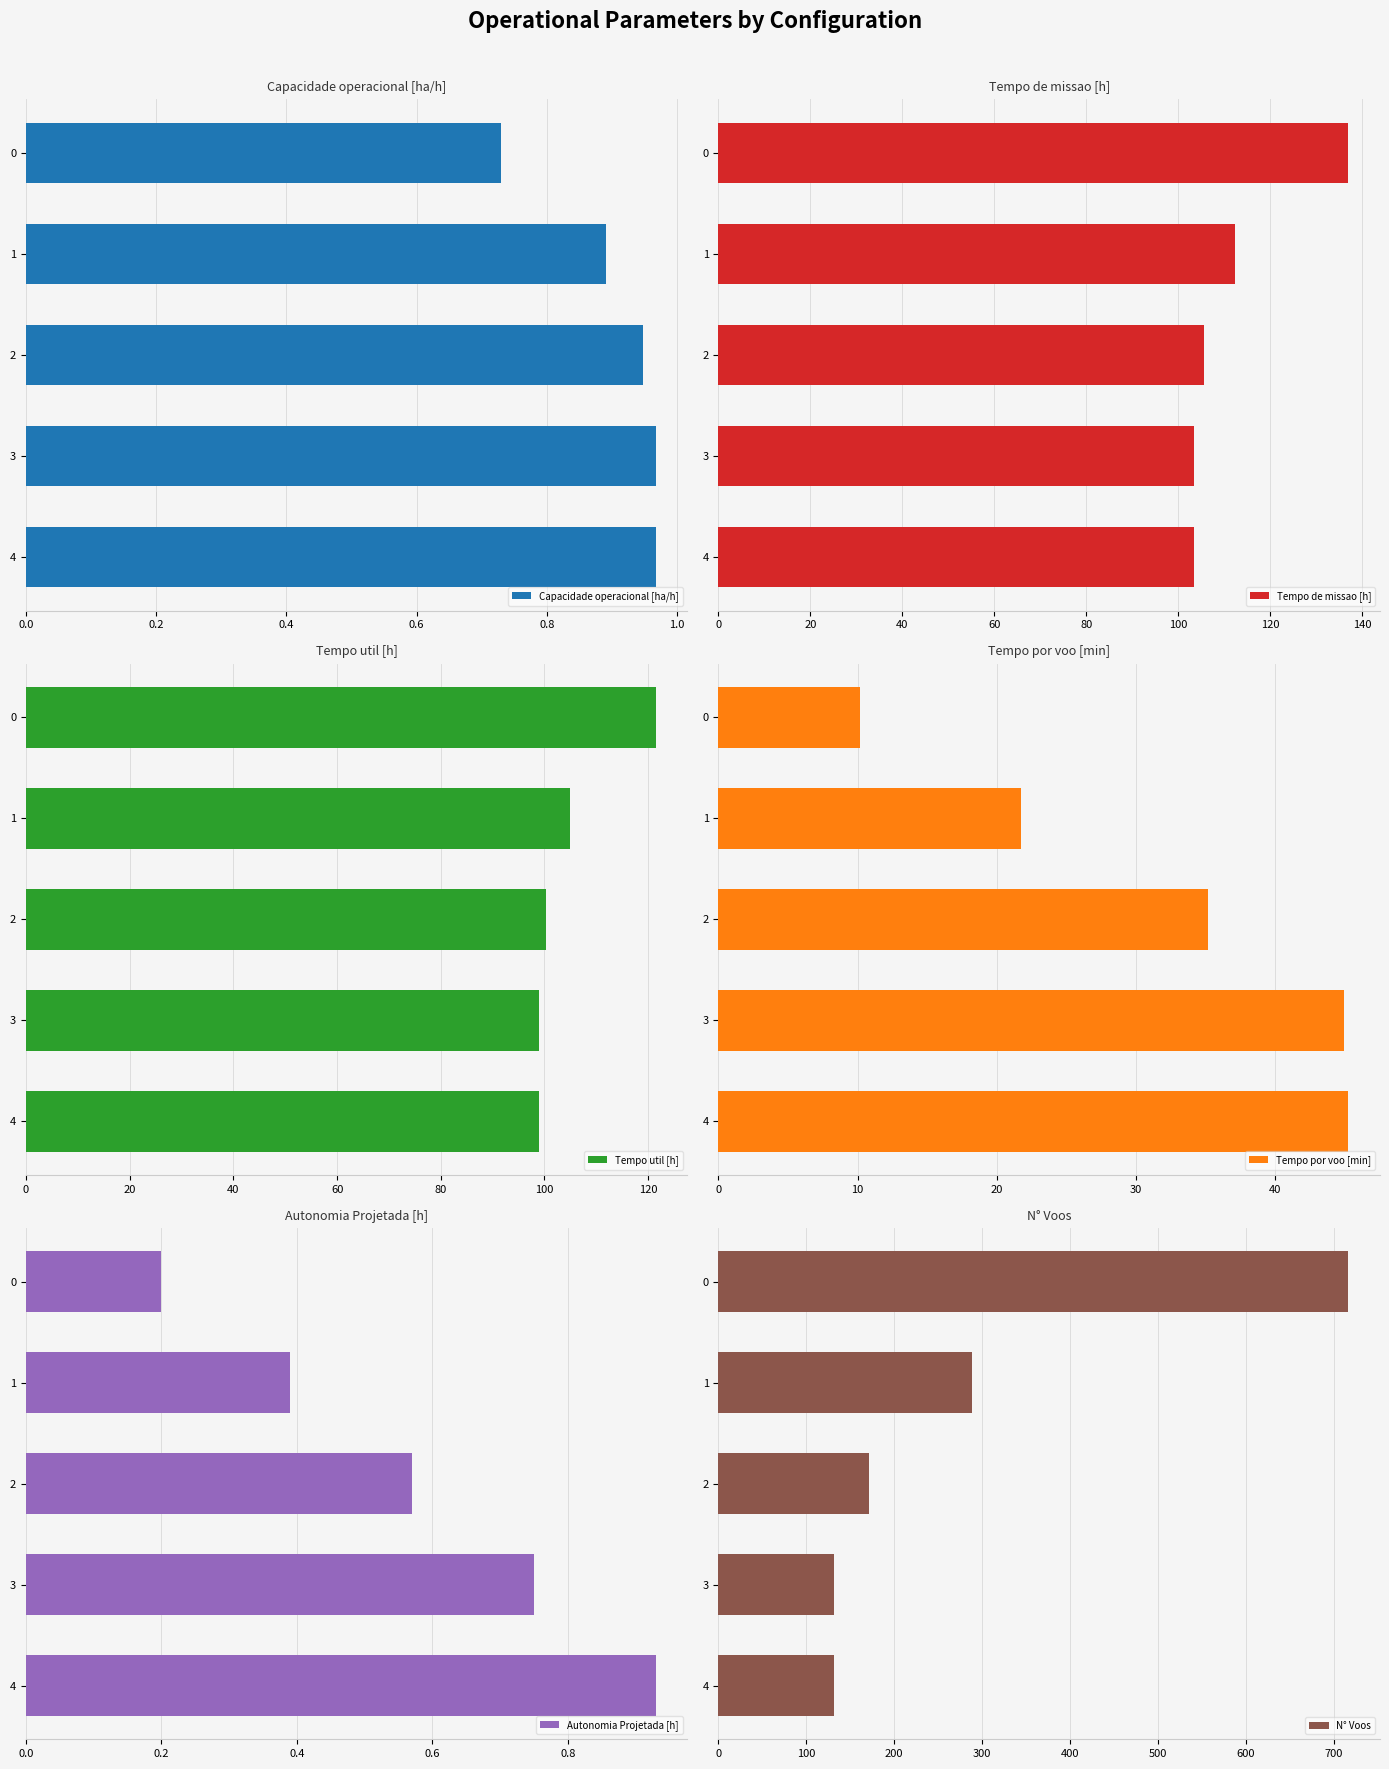

What is the value of the Capacidade operacional [ha/h] bar at the 5th from the left?

1.0